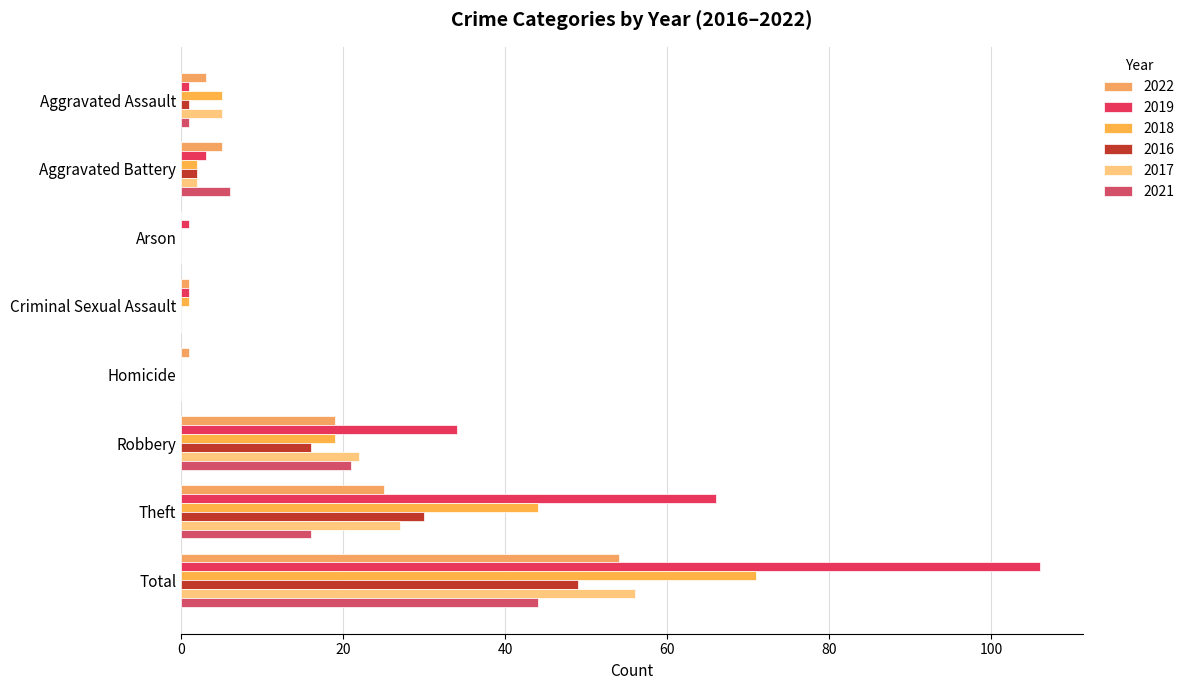

Reading left to right, list all the values displayed in this chart.

2022: 3	5	0	1	1	19	25	54
2019: 1	3	1	1	0	34	66	106
2018: 5	2	0	1	0	19	44	71
2016: 1	2	0	0	0	16	30	49
2017: 5	2	0	0	0	22	27	56
2021: 1	6	0	0	0	21	16	44